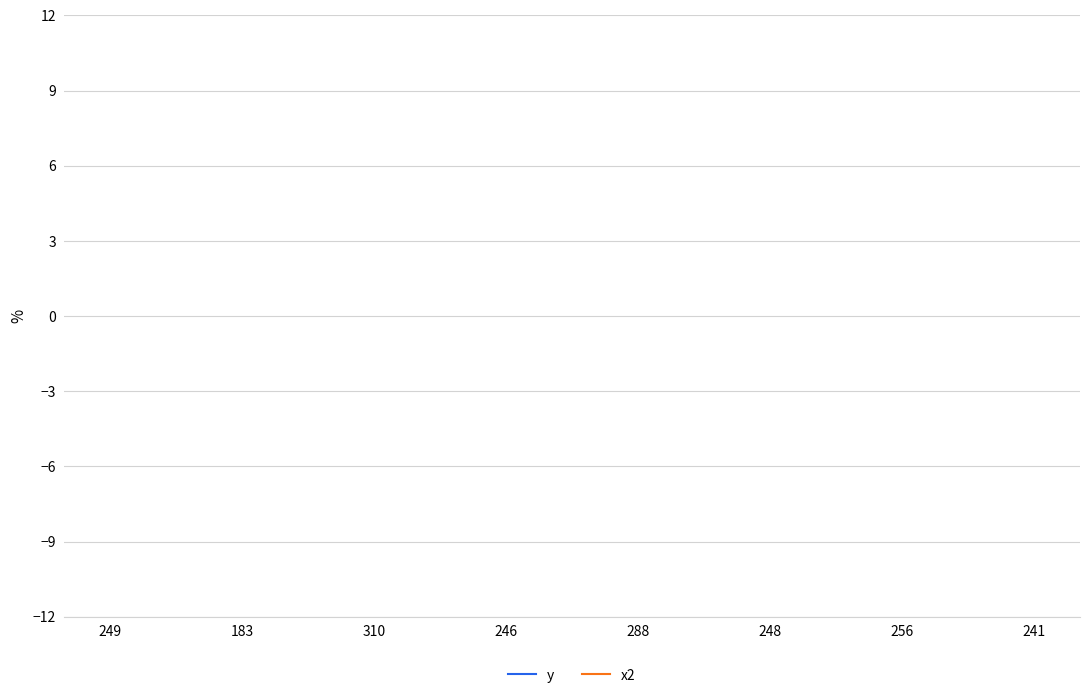

True or false: x2 and y cross at least once.

False